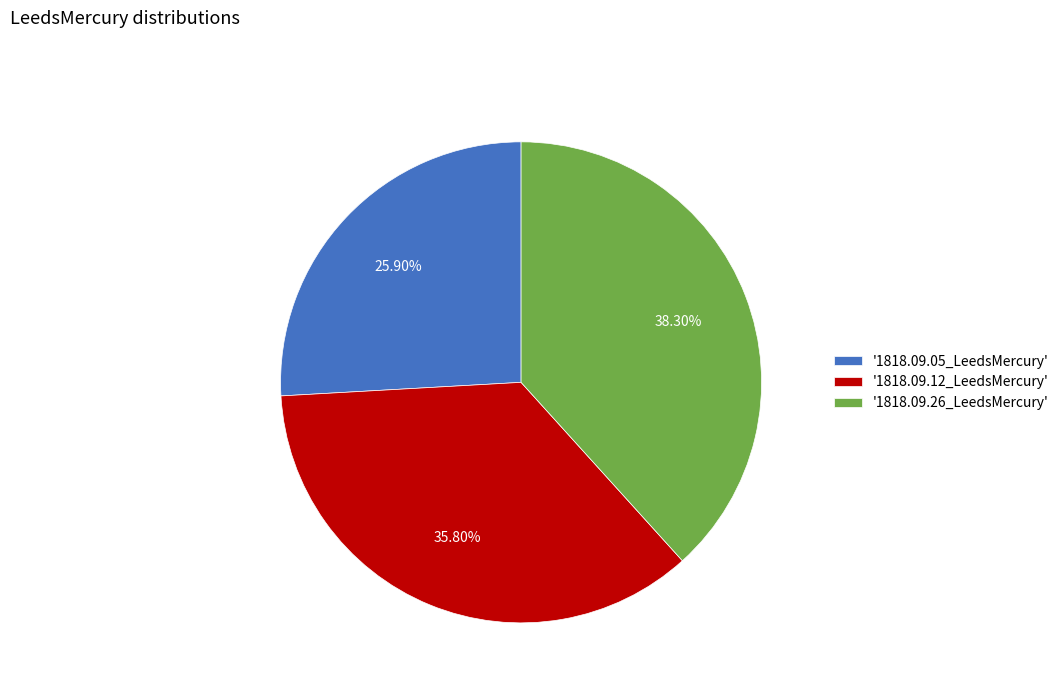

Is there a majority slice in this chart?

No